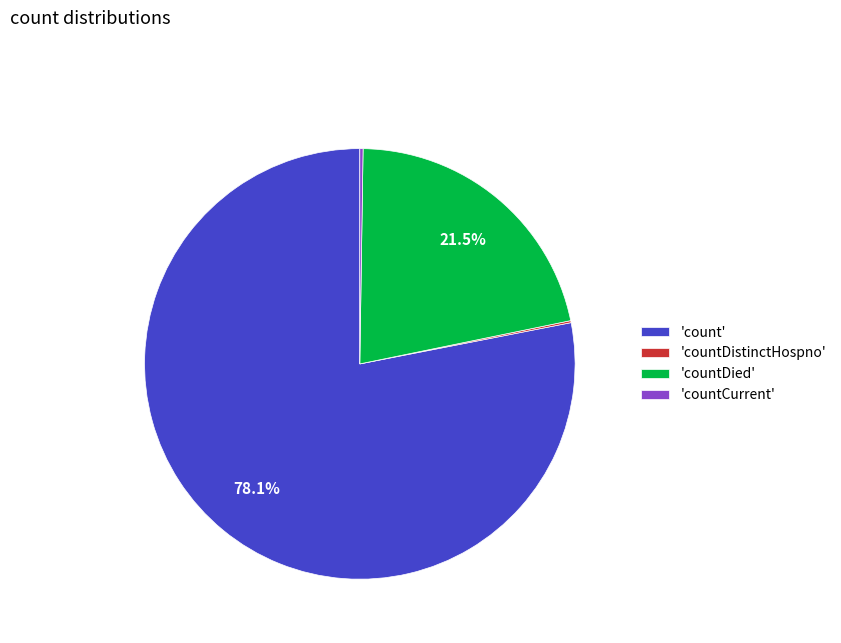

Is the sum of 'countDied' and 'count' greater than half?

Yes